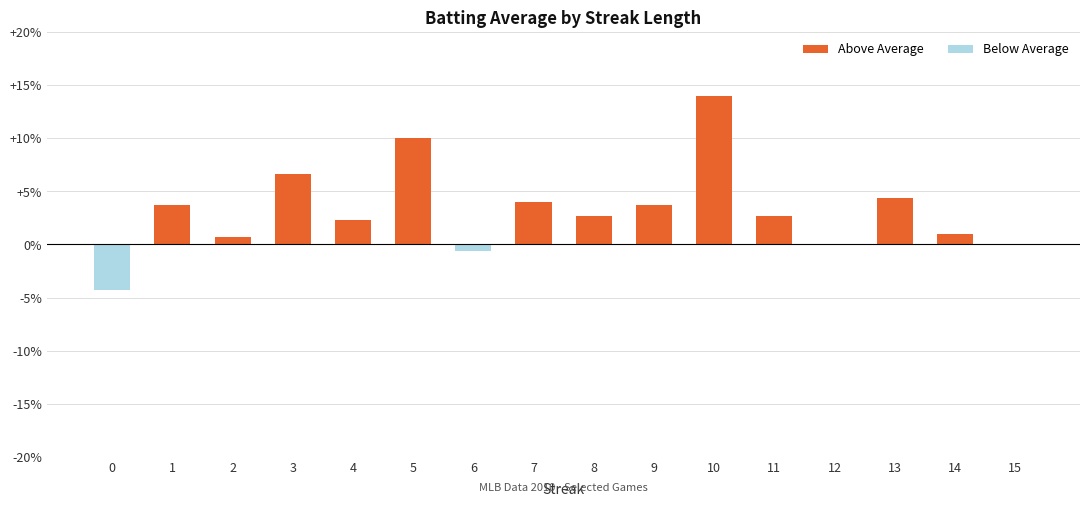

How many distinct data groups are displayed?

1